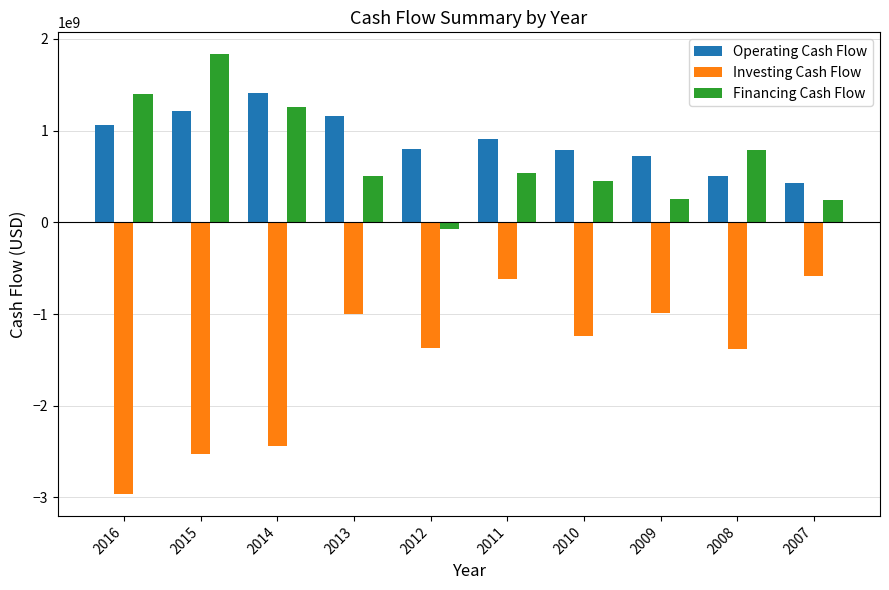

What is the difference between the highest and lowest values at 2011?

1519110000